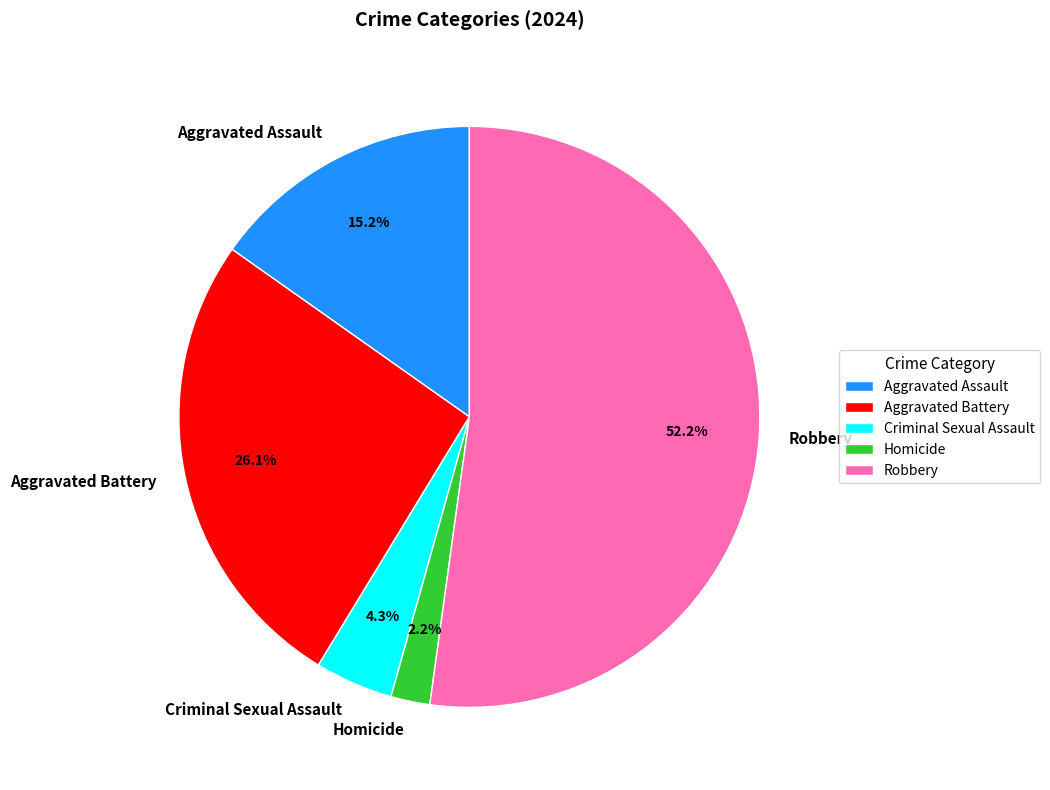

What percentage is the Homicide slice, to the nearest percent?

2%